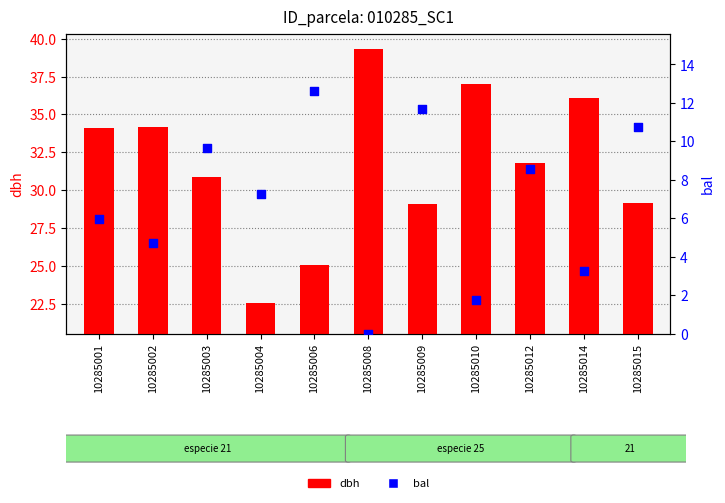

Which series has the widest spread of Y values?

dbh